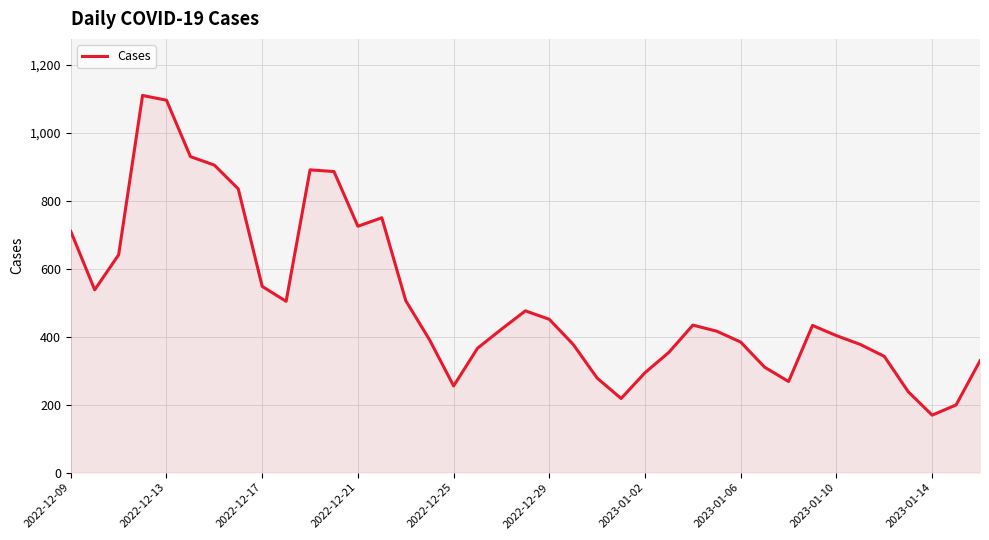

What is the difference between the maximum and minimum values?

941